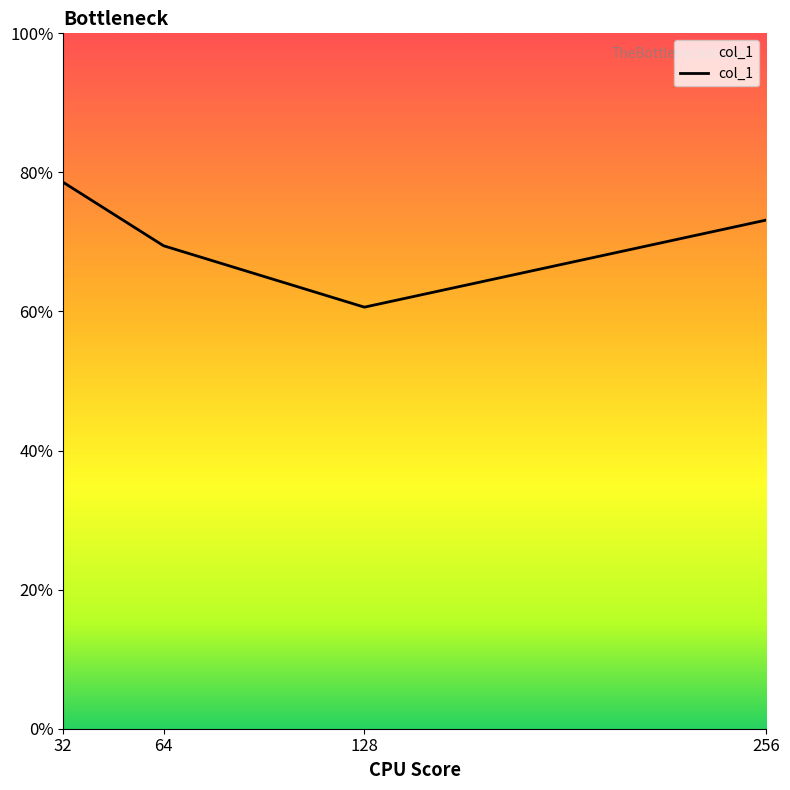

Does the chart display data point markers on the line(s)?

No